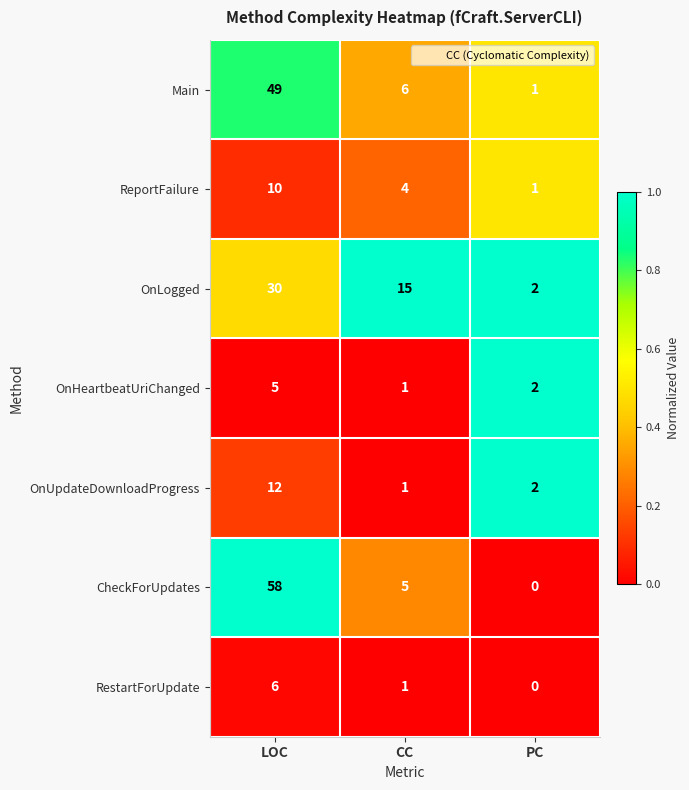

Reading left to right, list all the values displayed in this chart.

Main: 49	6	1
ReportFailure: 10	4	1
OnLogged: 30	15	2
OnHeartbeatUriChanged: 5	1	2
OnUpdateDownloadProgress: 12	1	2
CheckForUpdates: 58	5	0
RestartForUpdate: 6	1	0